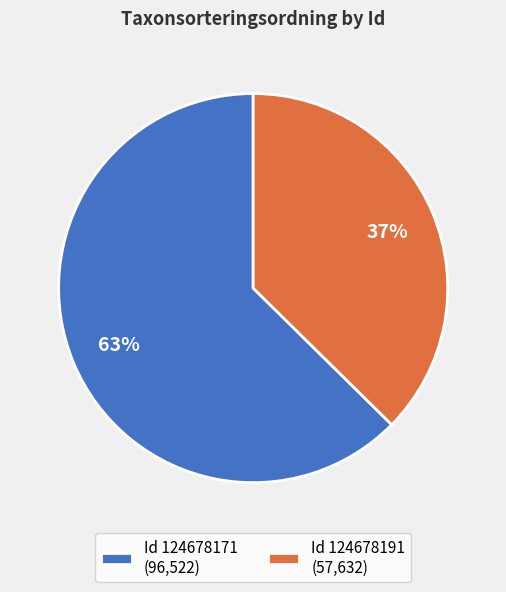

Approximately how many times larger is the value at Id 124678171 (96,522) compared to Id 124678191 (57,632)?

1.7